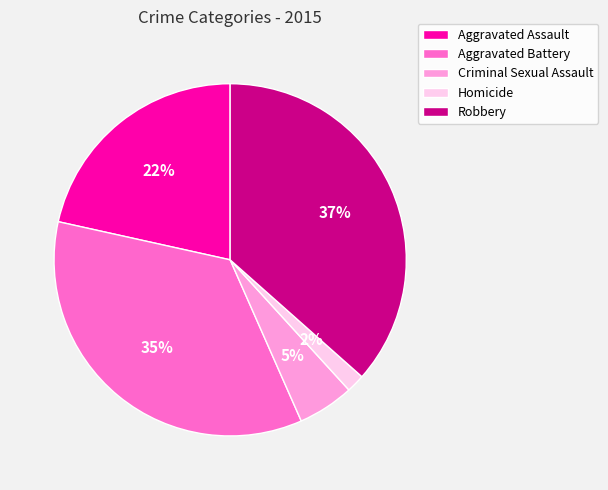

Is the sum of Homicide and Aggravated Assault greater than half?

No